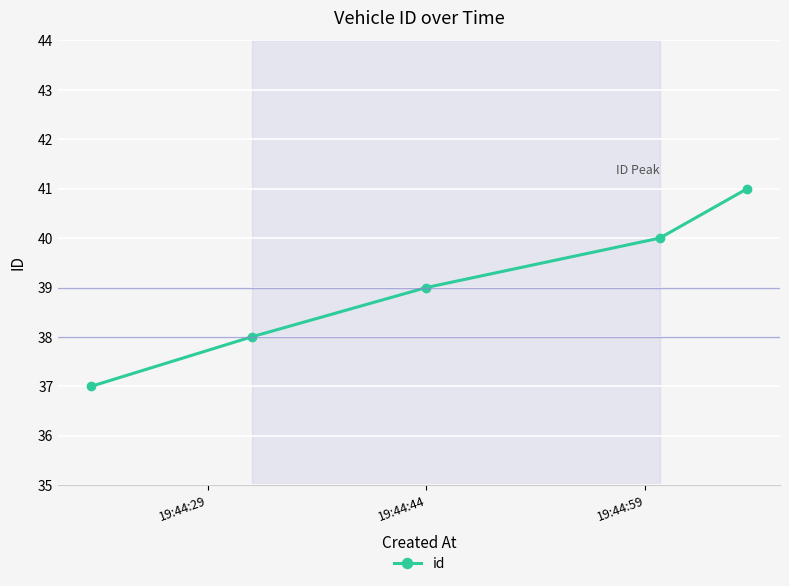

What is the difference between the maximum and minimum values?

4